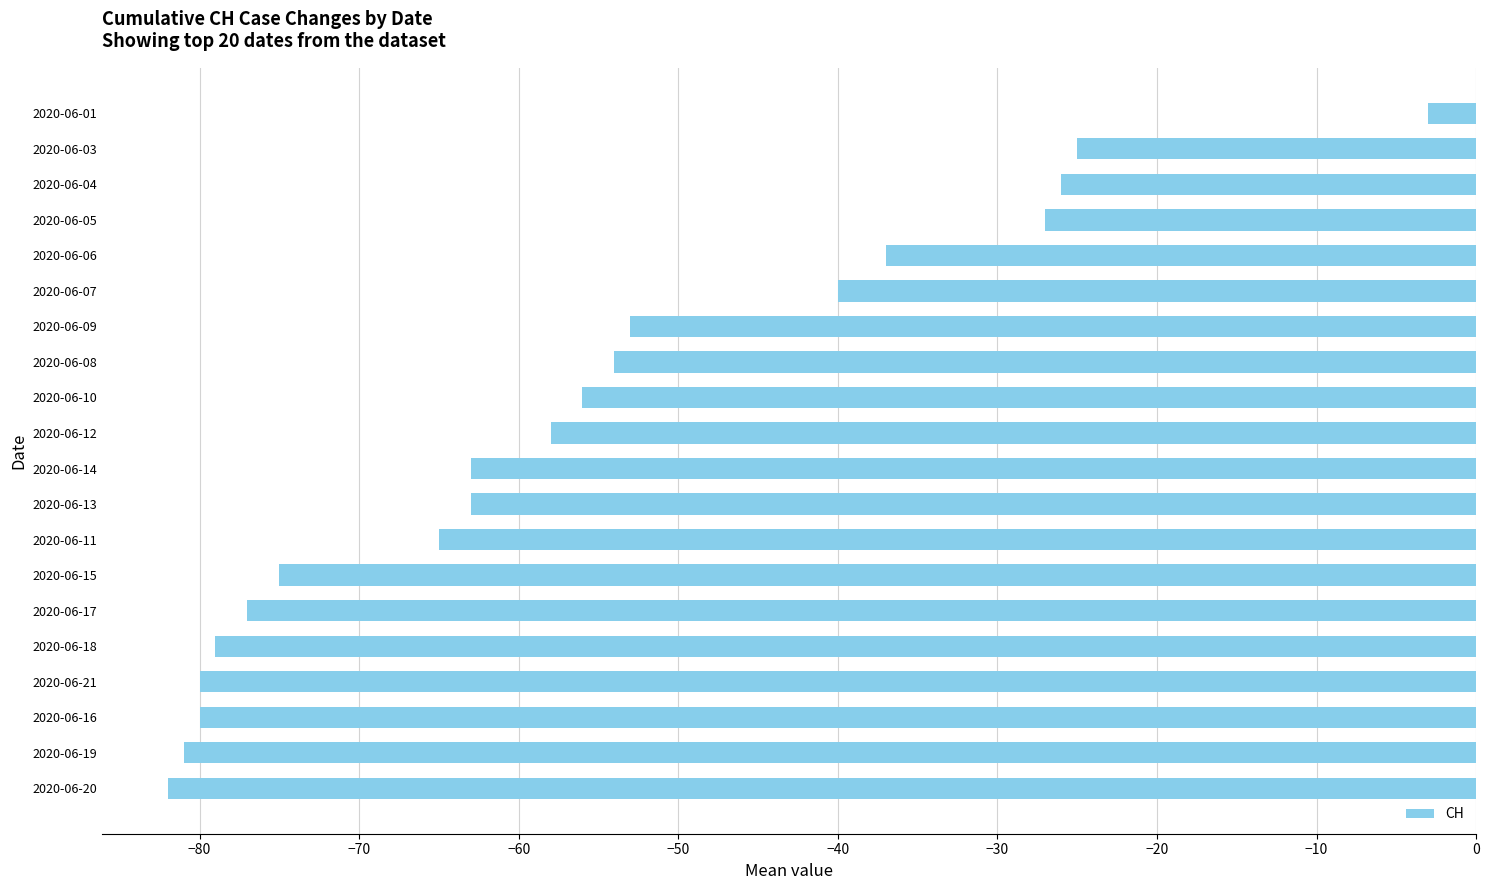

What is the greatest value displayed?

-3